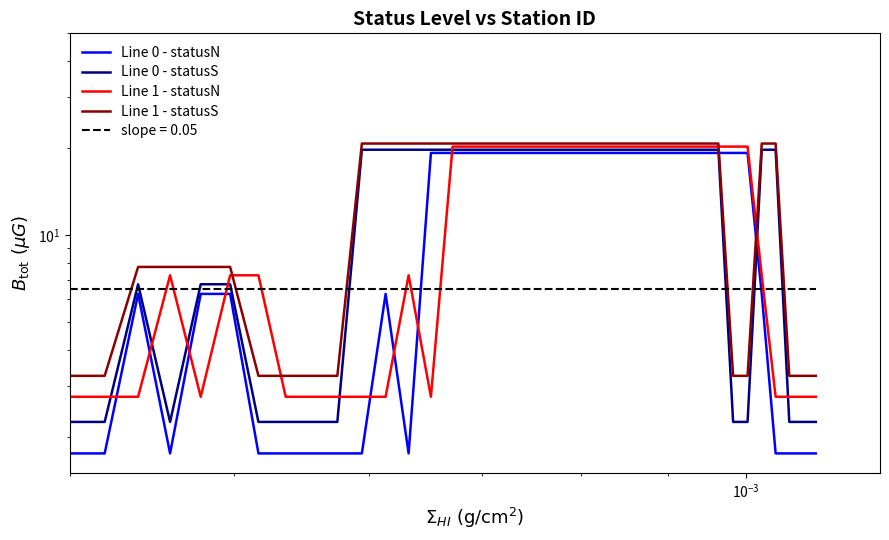

What is the difference between the maximum and minimum values in the Line 1 - statusN series?

17.5